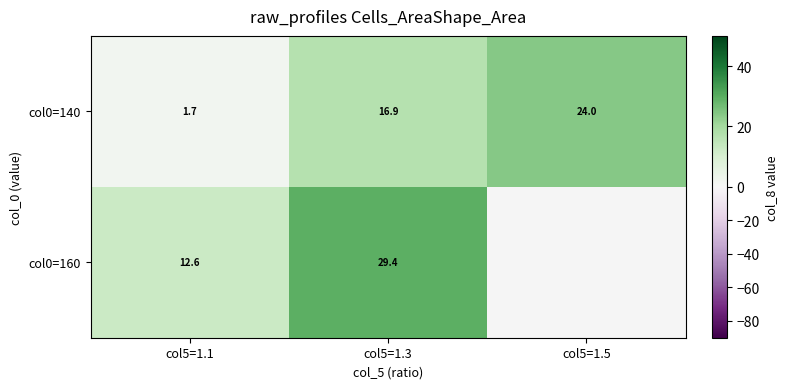

At which category is the sum across all series the highest?

col5=1.3